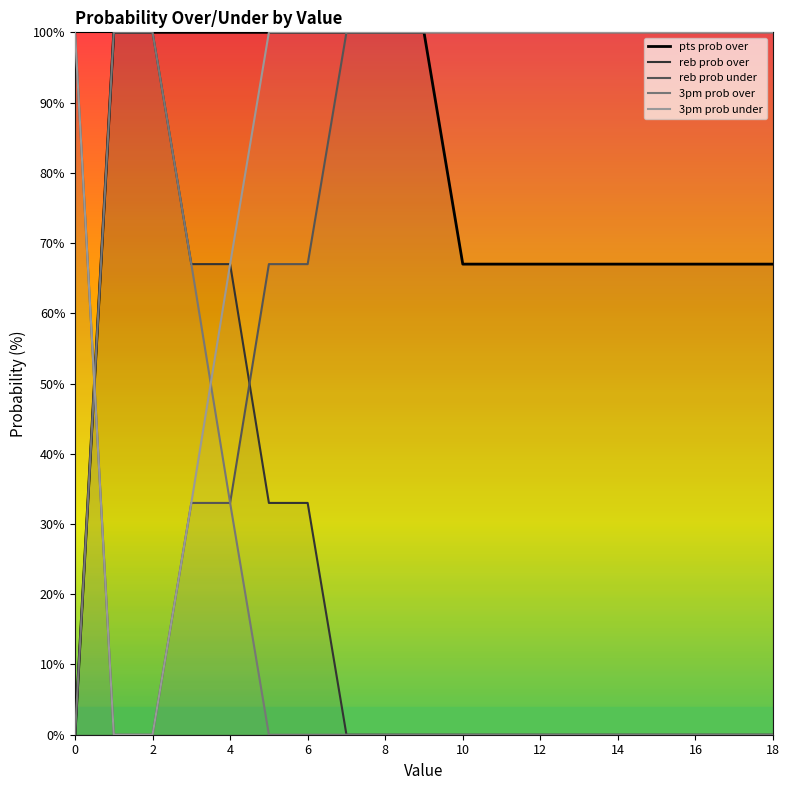

Which has a higher value, 4 or 1?

4